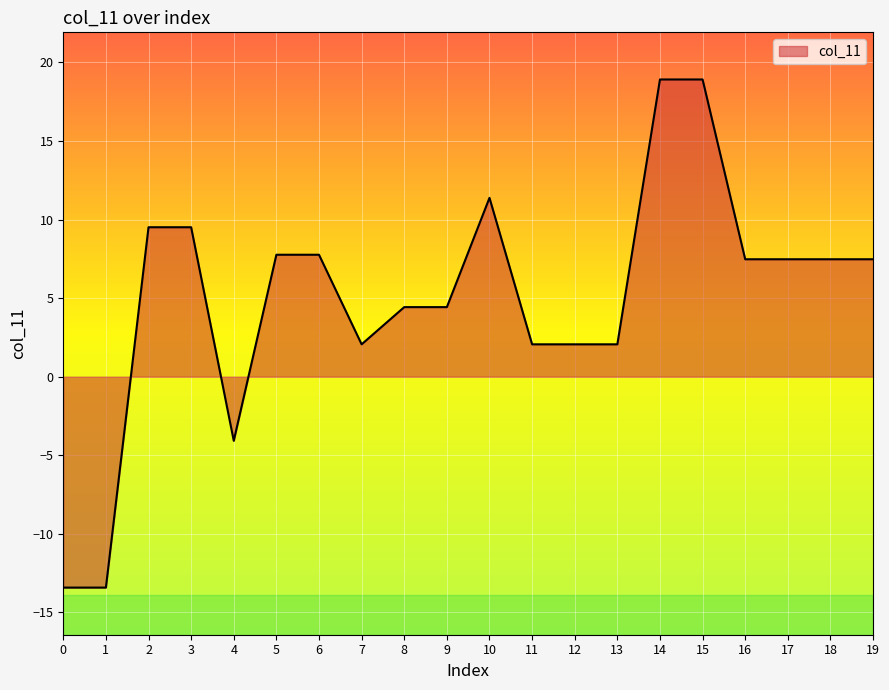

The chart shows a value of -13.4 at 0. True or false?

True